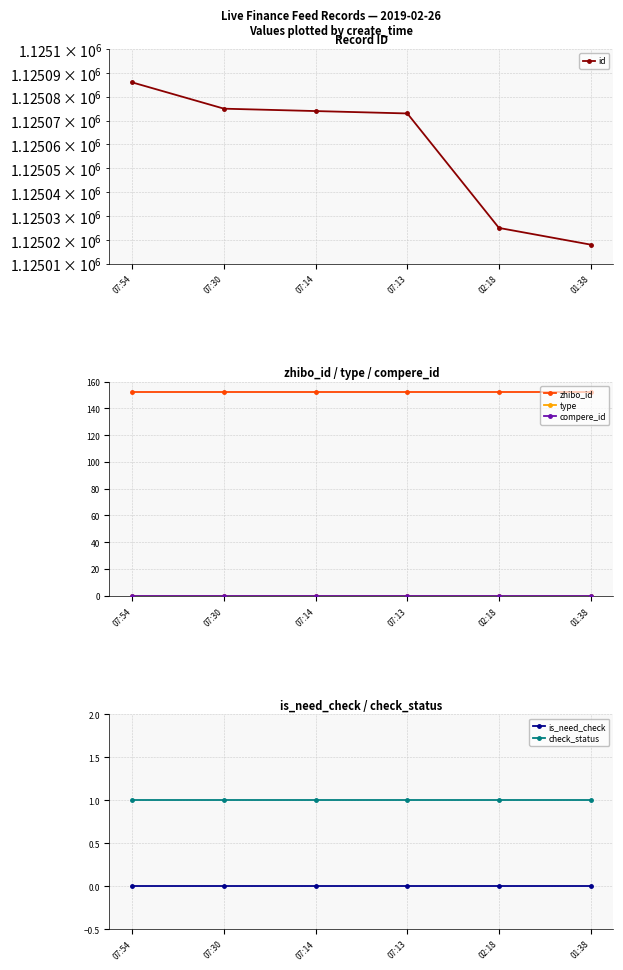

At how many categories does at least one series exceed 1045191?

6